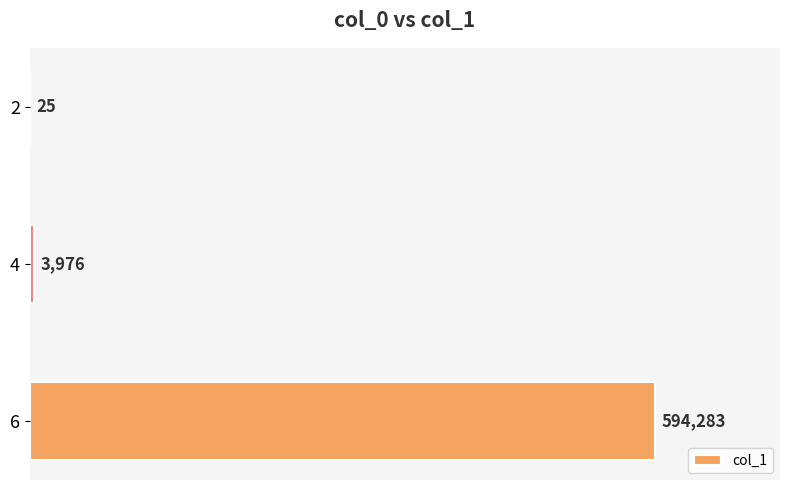

What is the approximate value at 2?

25